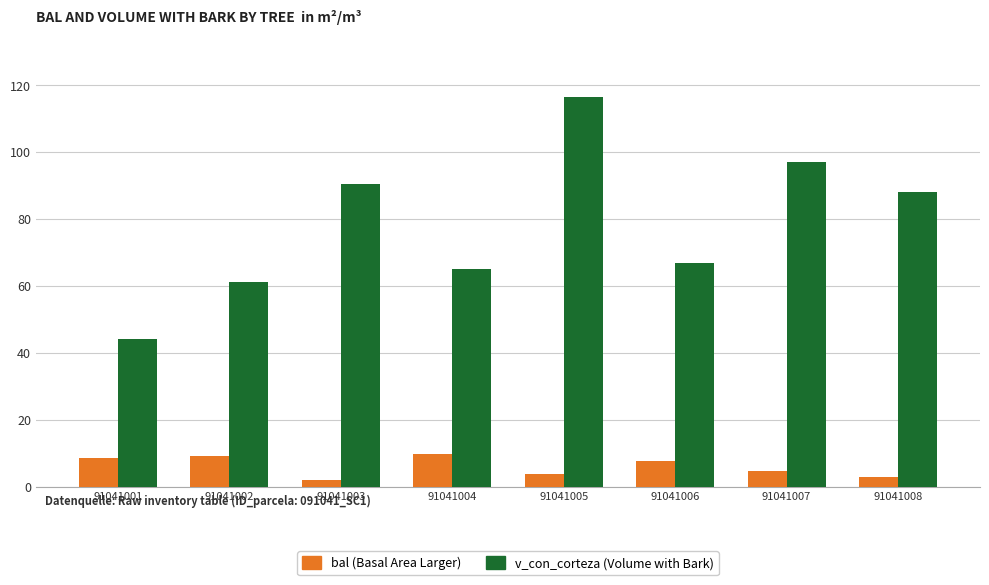

At which label does bal (Basal Area Larger) first exceed 7?

91041001